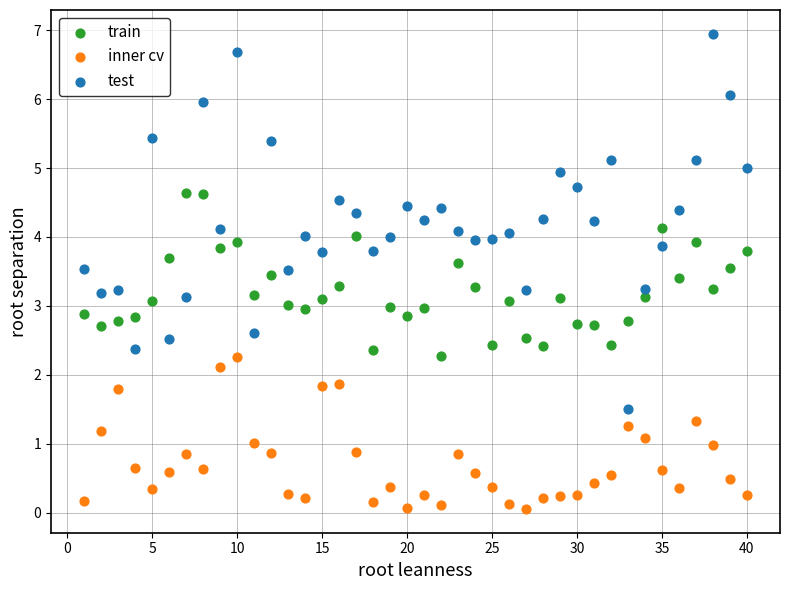

Across all data points, what is the range of Y values (max minus min)?

6.9